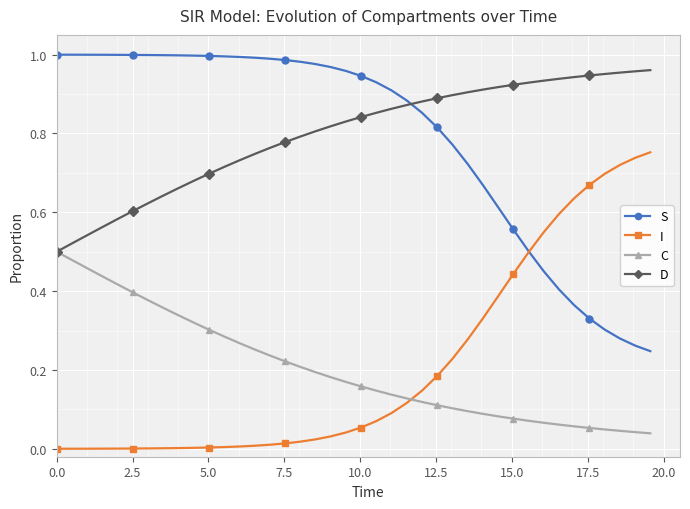

True or false: C and S cross at least once.

False